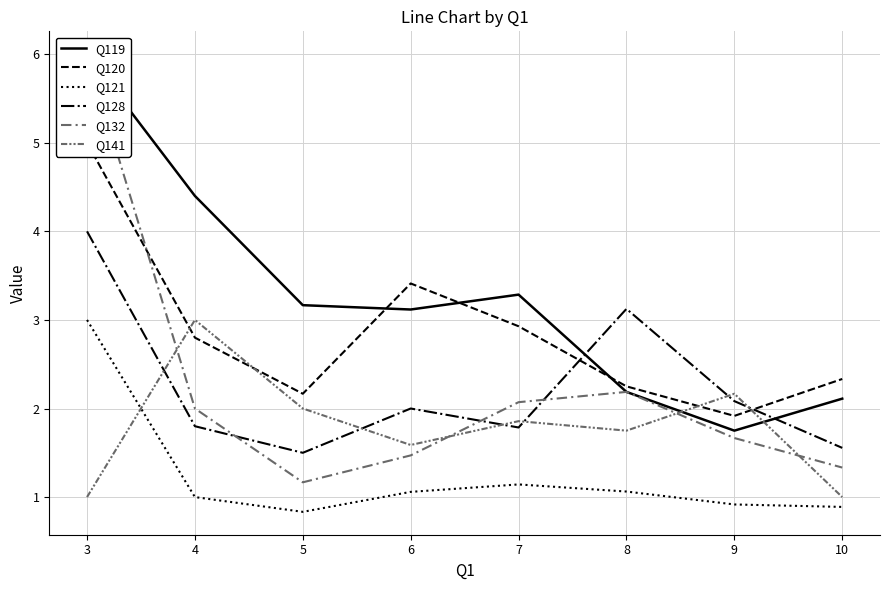

The value of Q120 at 9 is 3.0. True or false?

False